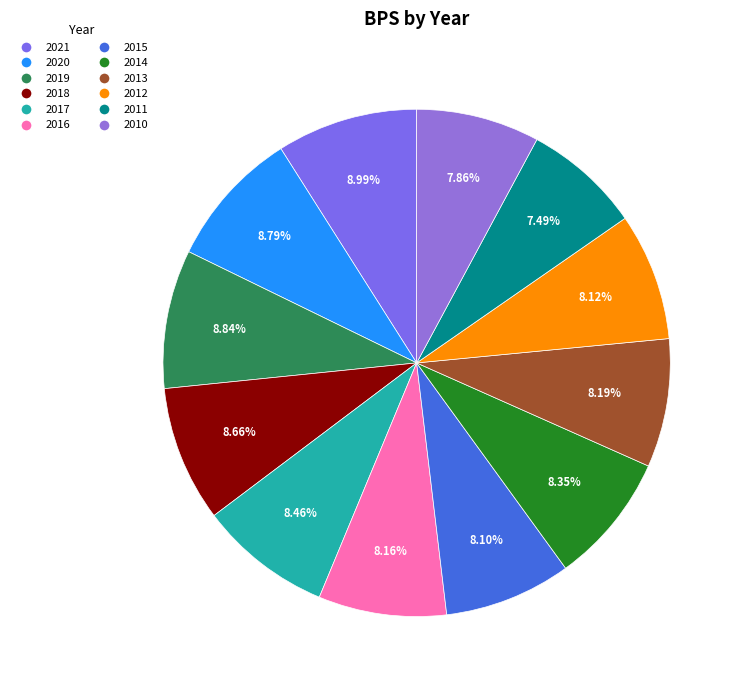

Count the number of slices in the pie.

12